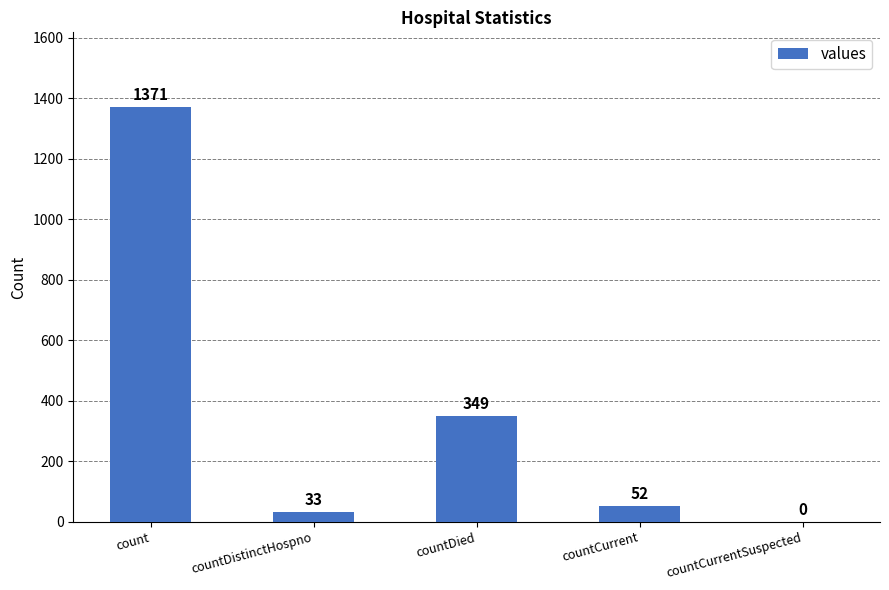

What is the maximum value shown in the chart?

1371